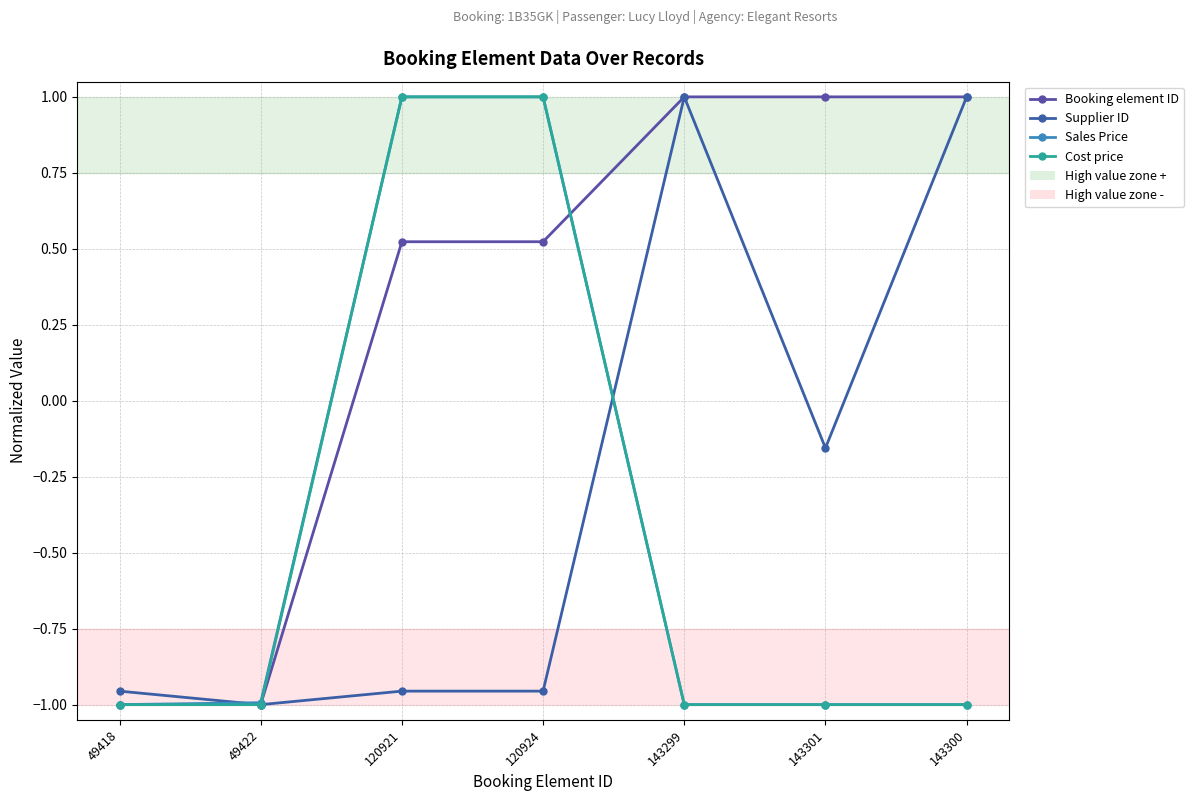

What is the sum of all Booking element ID values?

2.0